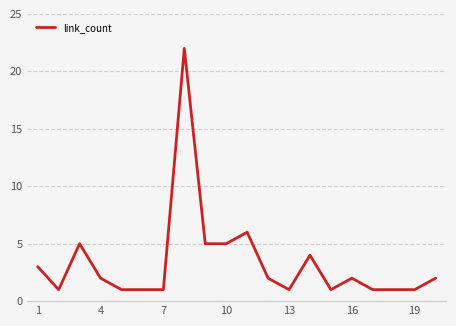

What is the maximum value shown in the chart?

22